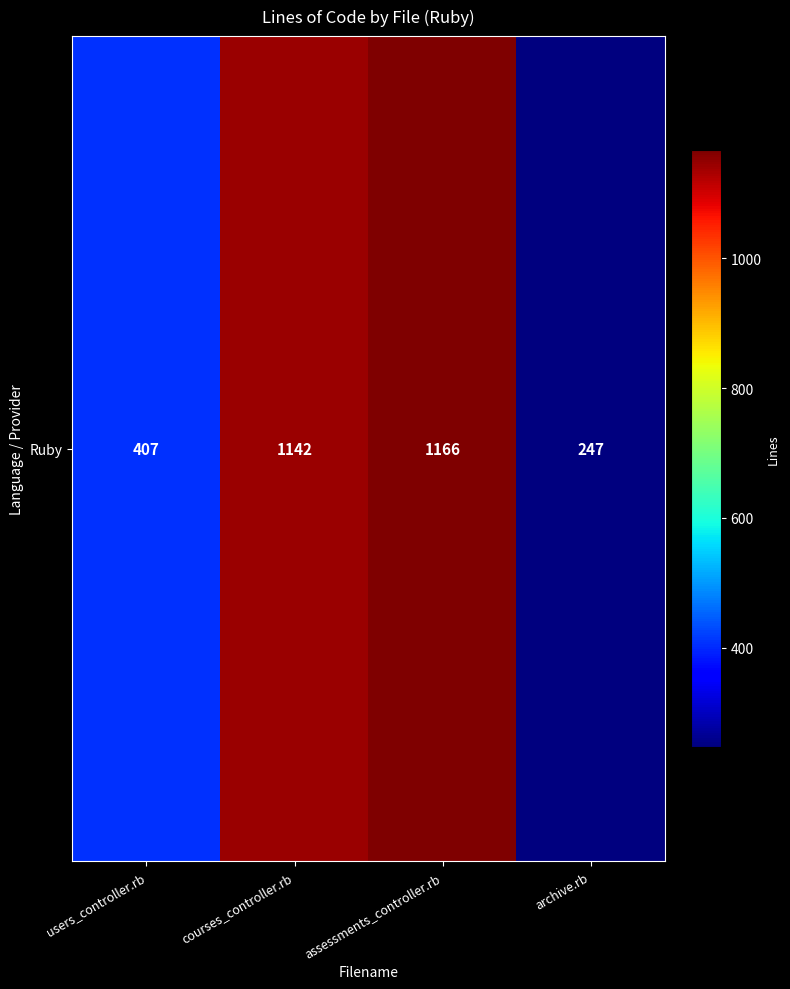

Reading right to left, extract all data points from this chart.

archive.rb=247	assessments_controller.rb=1166	courses_controller.rb=1142	users_controller.rb=407